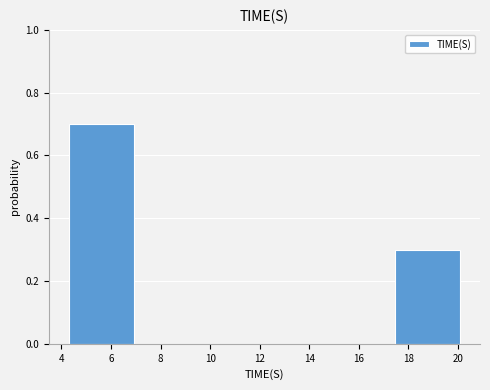

How tall is the bar that spans 17.4 to 20.2 on the x-axis? Neither the bar edges nor the heights are printed on the chart, so give them approximately, as read against the axes.

0.3